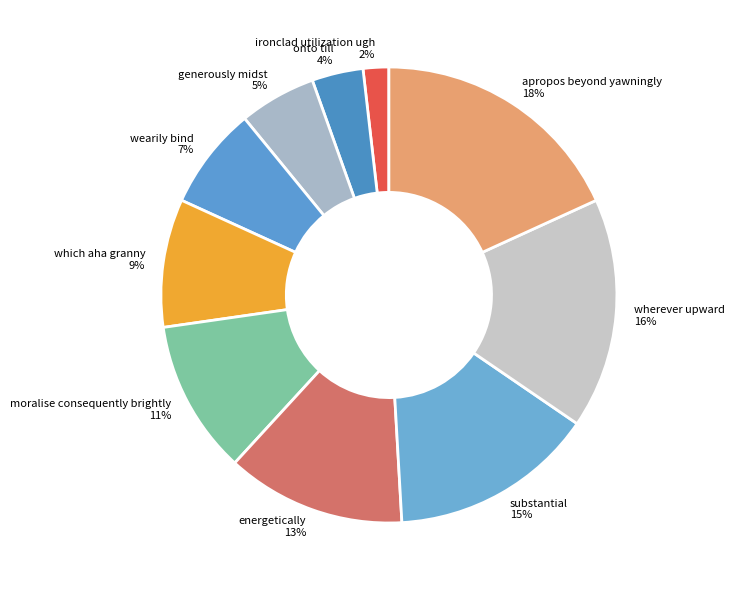

Between generously midst and ironclad utilization ugh, which is larger?

generously midst